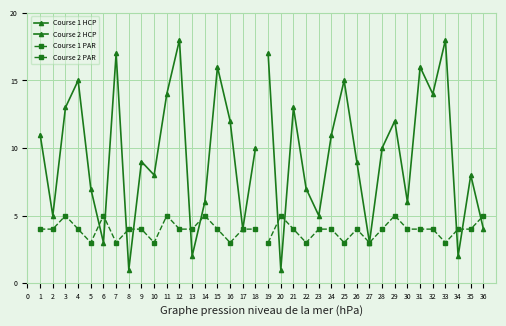

At which label is Course 2 PAR closest to 4?

21